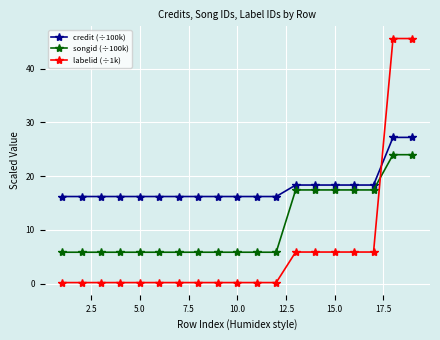

What is the average value of the credit (÷100k) series?

17.9